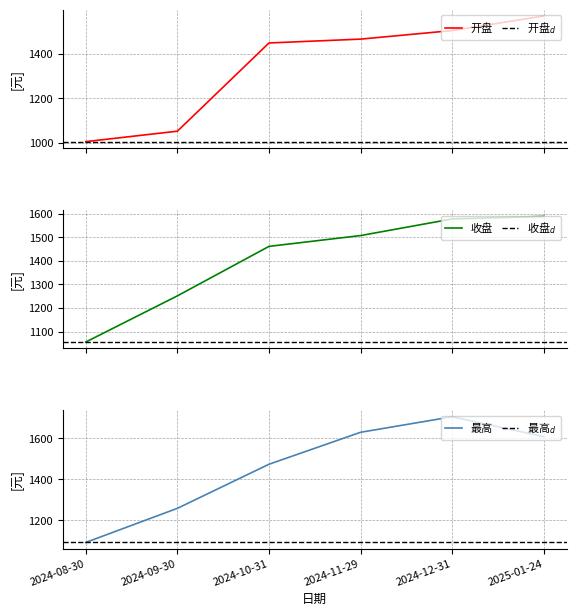

Which series changed the most between 2024-11-29 and 2024-12-31?

最高